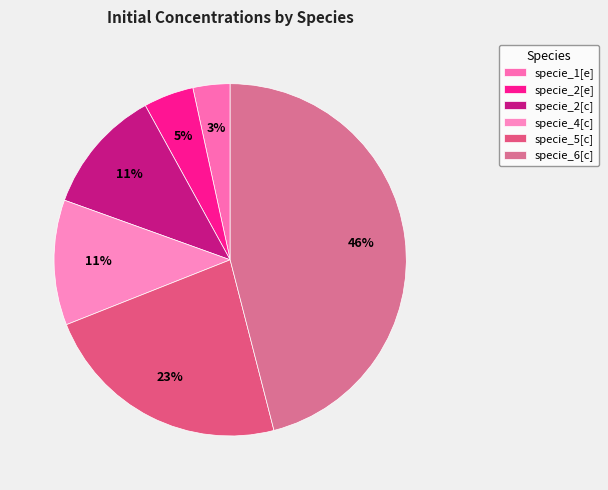

To the nearest percent, what is the combined percentage of specie_2[e] and specie_2[c]?

16%